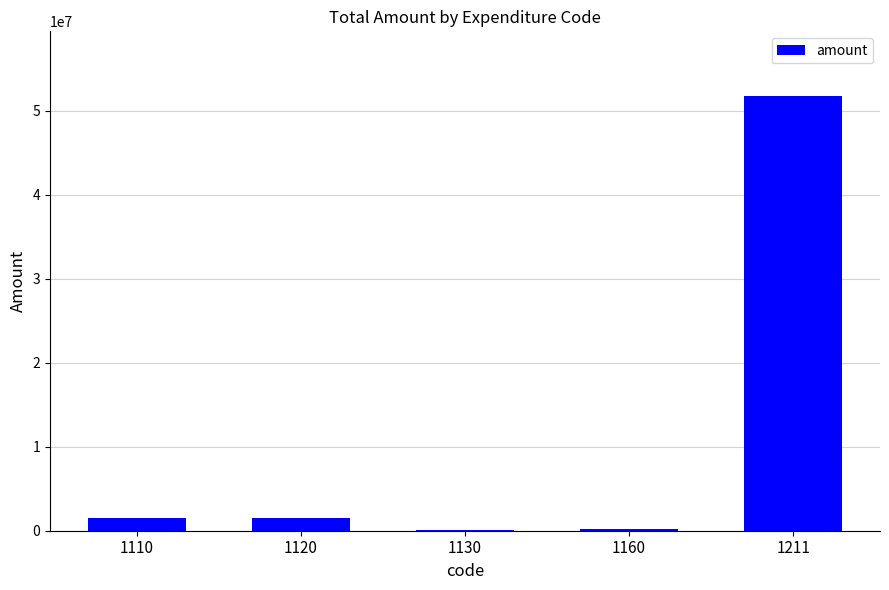

What is the ratio of the value at 1120 to the value at 1110?

0.9